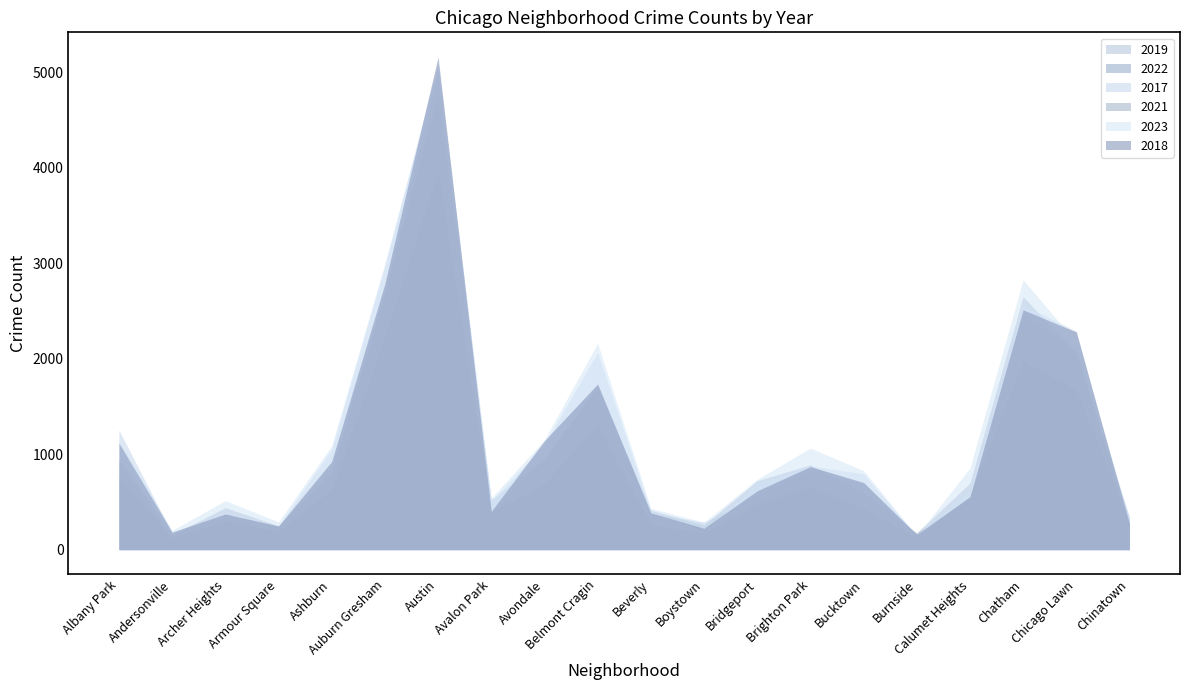

Reading left to right, list all the values displayed in this chart.

2019: Albany Park=968	Andersonville=166	Archer Heights=368	Armour Square=249	Ashburn=872	Auburn Gresham=2700	Austin=5008	Avalon Park=405	Avondale=957	Belmont Cragin=1687	Beverly=385	Boystown=287	Bridgeport=568	Brighton Park=828	Bucktown=694	Burnside=142	Calumet Heights=561	Chatham=2441	Chicago Lawn=2079	Chinatown=253
2022: Albany Park=926	Andersonville=157	Archer Heights=440	Armour Square=251	Ashburn=797	Auburn Gresham=2703	Austin=4762	Avalon Park=522	Avondale=953	Belmont Cragin=1721	Beverly=414	Boystown=258	Bridgeport=722	Brighton Park=888	Bucktown=599	Burnside=175	Calumet Heights=698	Chatham=2651	Chicago Lawn=2054	Chinatown=338
2017: Albany Park=1252	Andersonville=171	Archer Heights=391	Armour Square=250	Ashburn=1053	Auburn Gresham=2973	Austin=5096	Avalon Park=508	Avondale=1107	Belmont Cragin=2066	Beverly=403	Boystown=188	Bridgeport=697	Brighton Park=878	Bucktown=795	Burnside=145	Calumet Heights=620	Chatham=2566	Chicago Lawn=2288	Chinatown=253
2021: Albany Park=767	Andersonville=123	Archer Heights=303	Armour Square=193	Ashburn=629	Auburn Gresham=2237	Austin=3970	Avalon Park=395	Avondale=692	Belmont Cragin=1312	Beverly=264	Boystown=173	Bridgeport=474	Brighton Park=664	Bucktown=435	Burnside=130	Calumet Heights=559	Chatham=1974	Chicago Lawn=1675	Chinatown=293
2023: Albany Park=1139	Andersonville=202	Archer Heights=514	Armour Square=290	Ashburn=1090	Auburn Gresham=3002	Austin=5057	Avalon Park=541	Avondale=1151	Belmont Cragin=2162	Beverly=434	Boystown=287	Bridgeport=737	Brighton Park=1064	Bucktown=828	Burnside=145	Calumet Heights=855	Chatham=2828	Chicago Lawn=2172	Chinatown=334
2018: Albany Park=1117	Andersonville=184	Archer Heights=374	Armour Square=248	Ashburn=924	Auburn Gresham=2787	Austin=5163	Avalon Park=401	Avondale=1142	Belmont Cragin=1736	Beverly=386	Boystown=224	Bridgeport=616	Brighton Park=870	Bucktown=704	Burnside=160	Calumet Heights=554	Chatham=2513	Chicago Lawn=2281	Chinatown=273